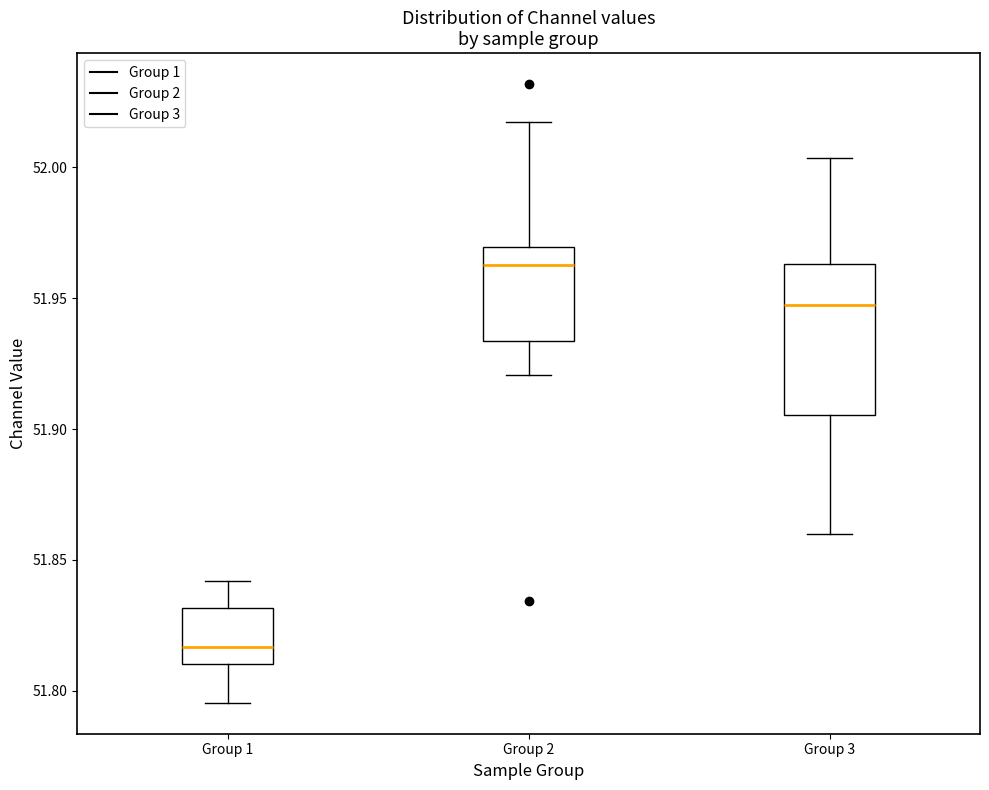

Which box has the lowest median line?

Group 1